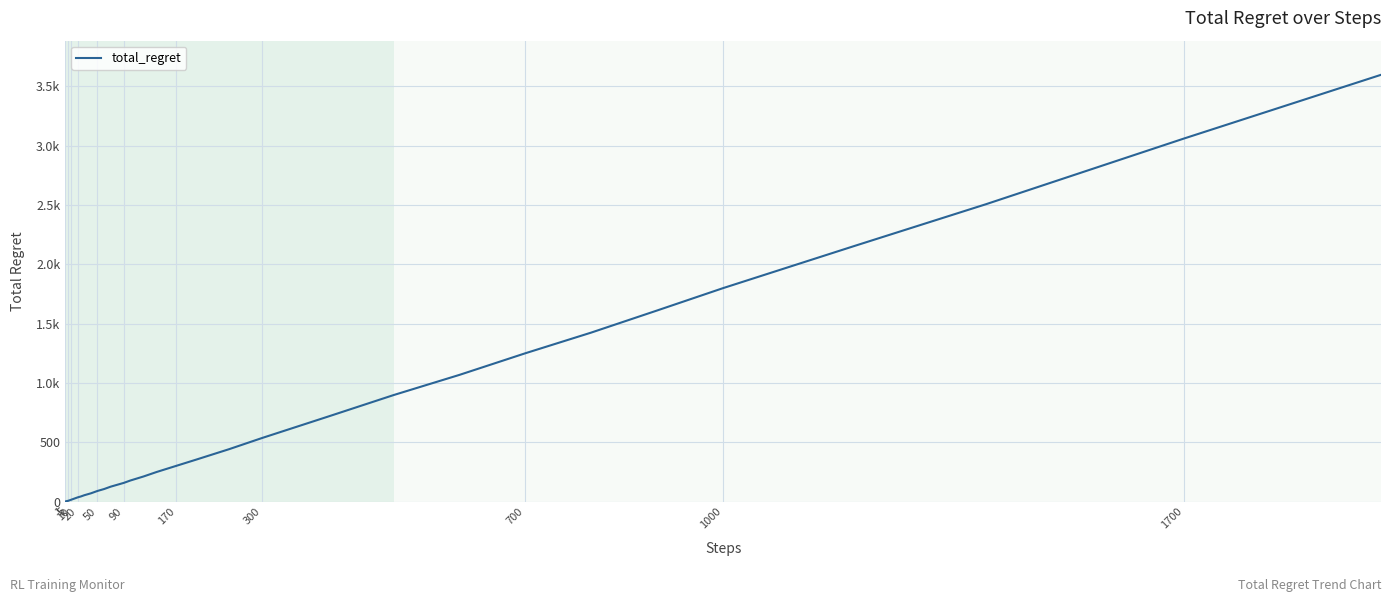

What is the value of the 15th point from the left?

44